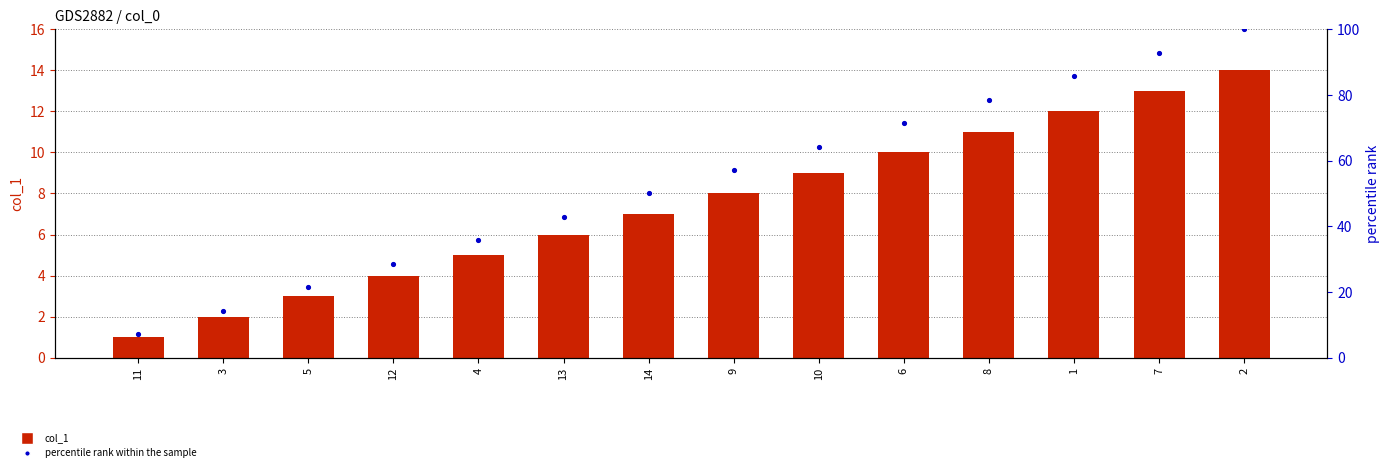

At how many categories does at least one series exceed 6?

14